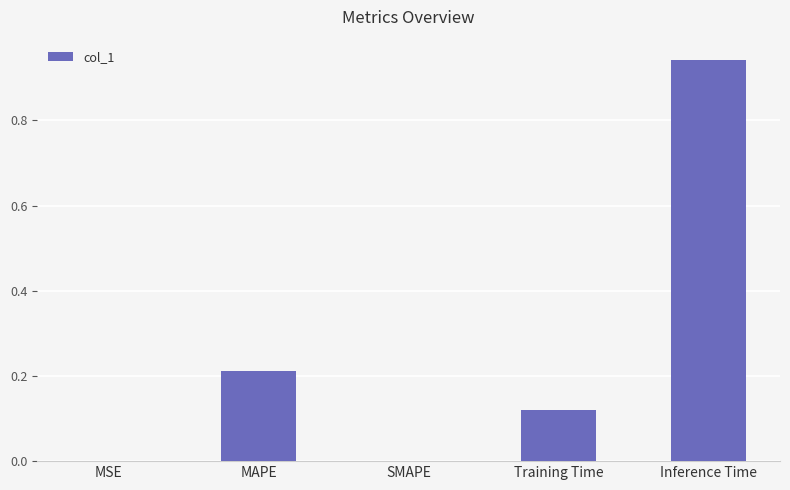

At which category does the chart reach its peak across all series?

Inference Time